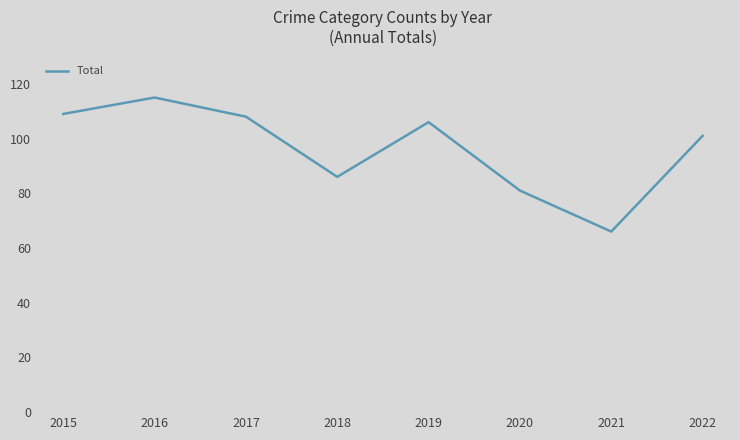

Where is the first local maximum?

2016